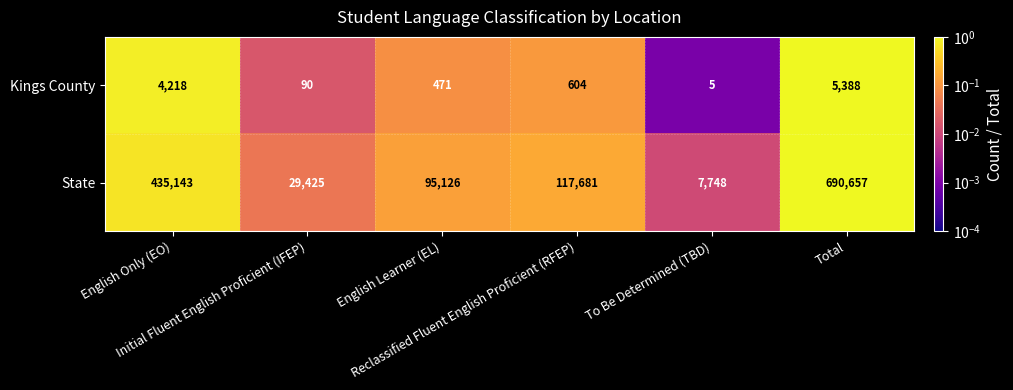

What is the difference between the highest and lowest values at English Learner (EL)?

94655